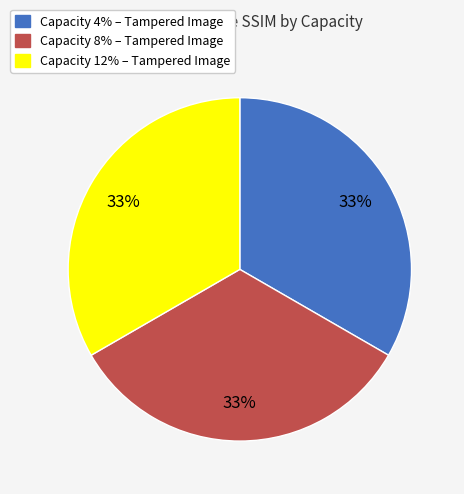

To the nearest percent, what is the average slice percentage?

33%